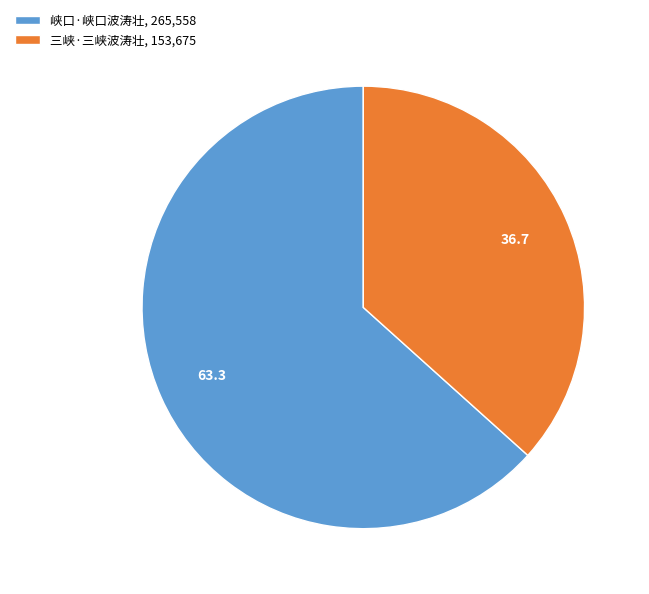

Approximately how many times larger is the value at 峡口·峡口波涛壮, 265,558 compared to 三峡·三峡波涛壮, 153,675?

1.7